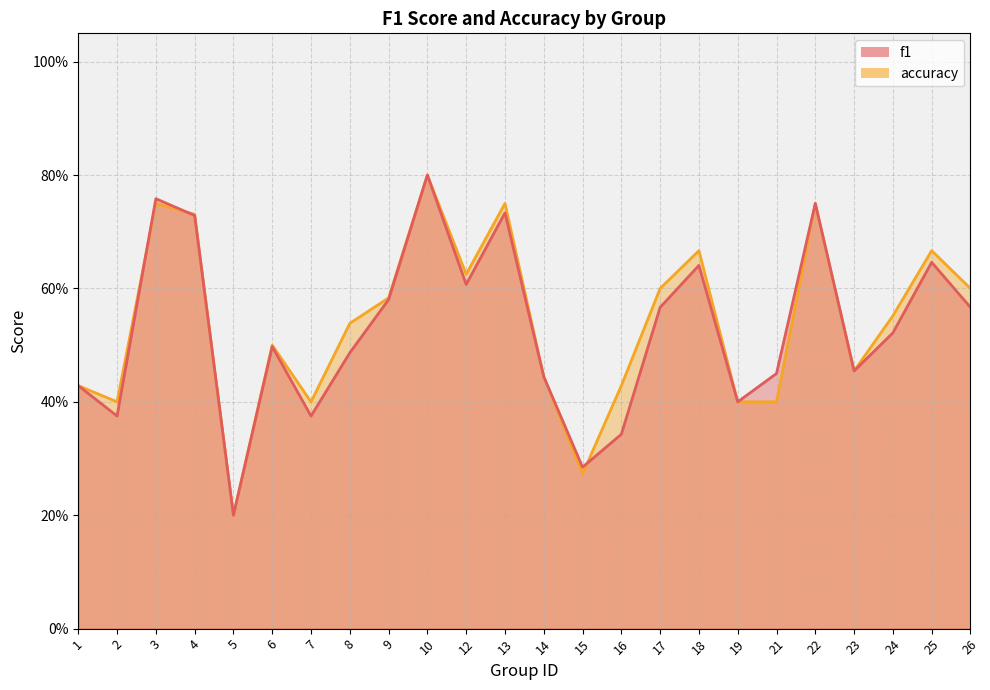

What is the value of the accuracy point at the 1st from the left?

0.4